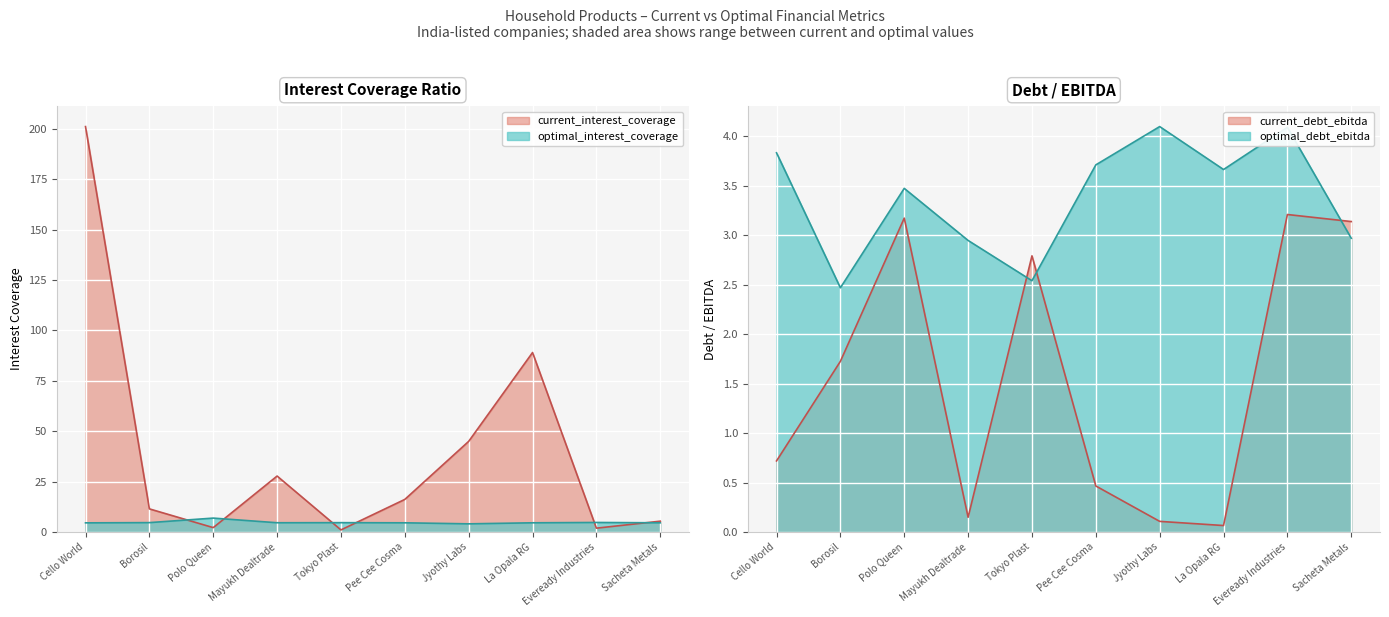

True or false: optimal_debt_ebitda has more than 2 interior local peaks.

True